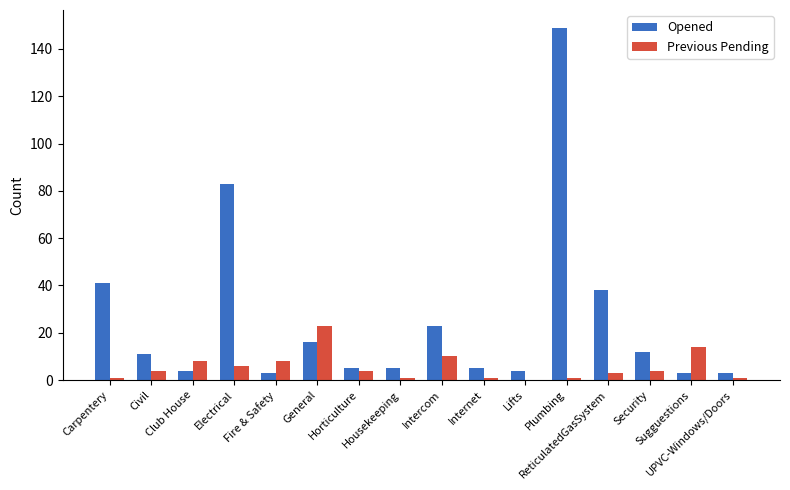

Which series has the widest spread of values?

Opened